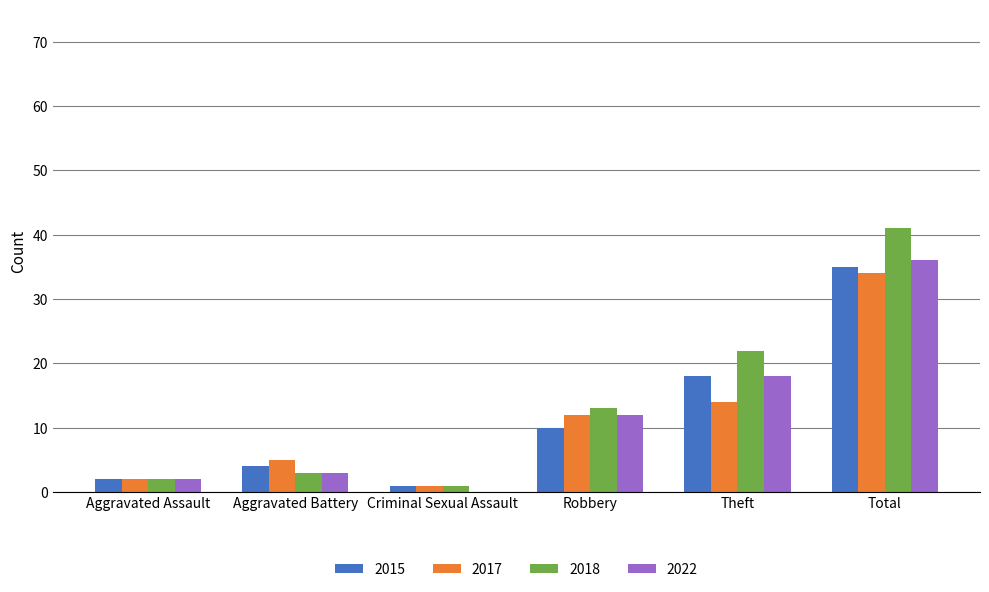

Is it true that 2015 equals 14 at Robbery?

False